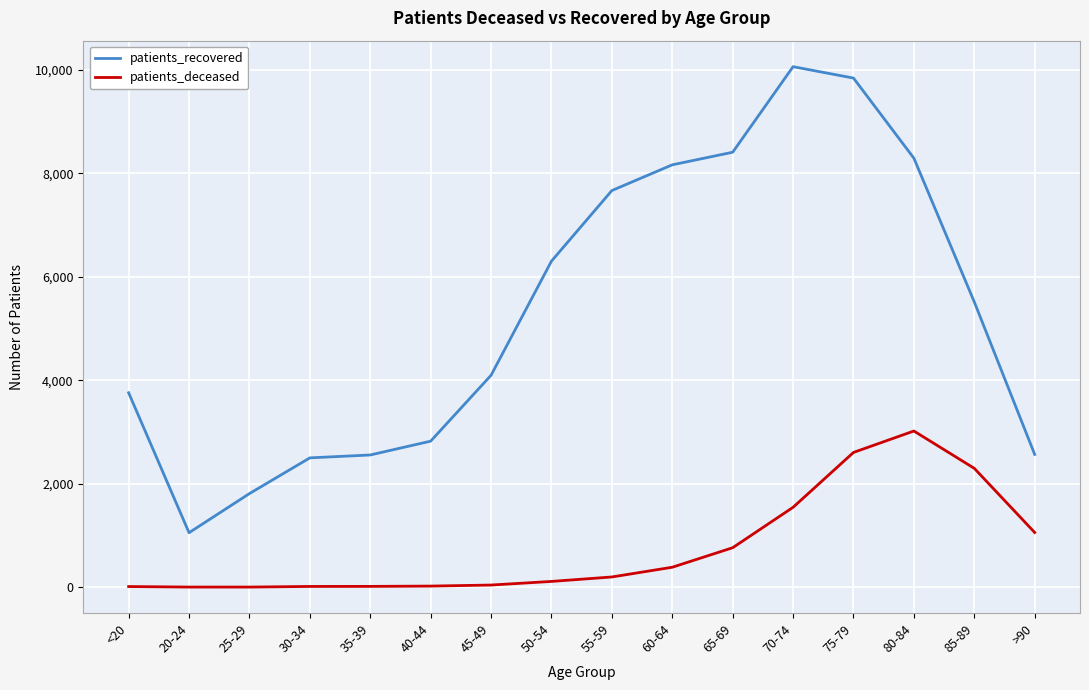

Where does the patients_recovered series first go above 5512?

50-54